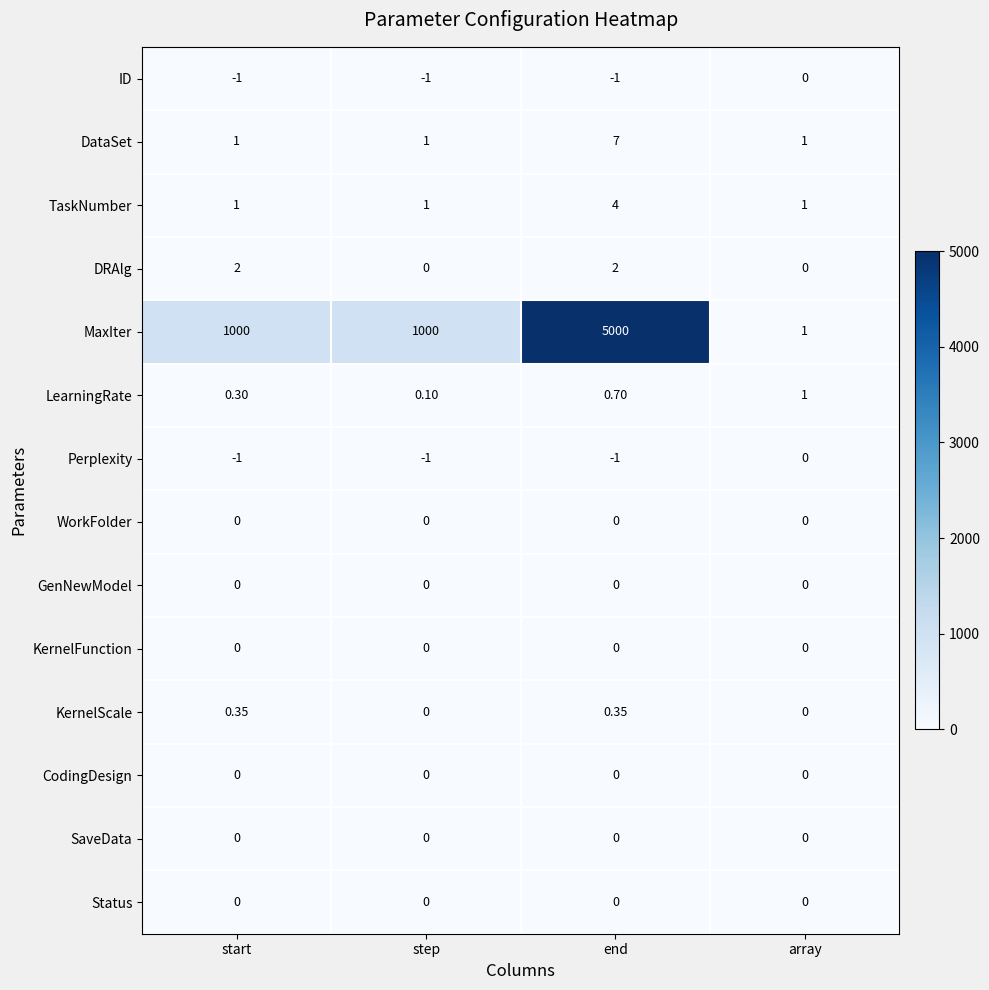

Is the value of Perplexity at end greater than the value of KernelFunction at step?

No